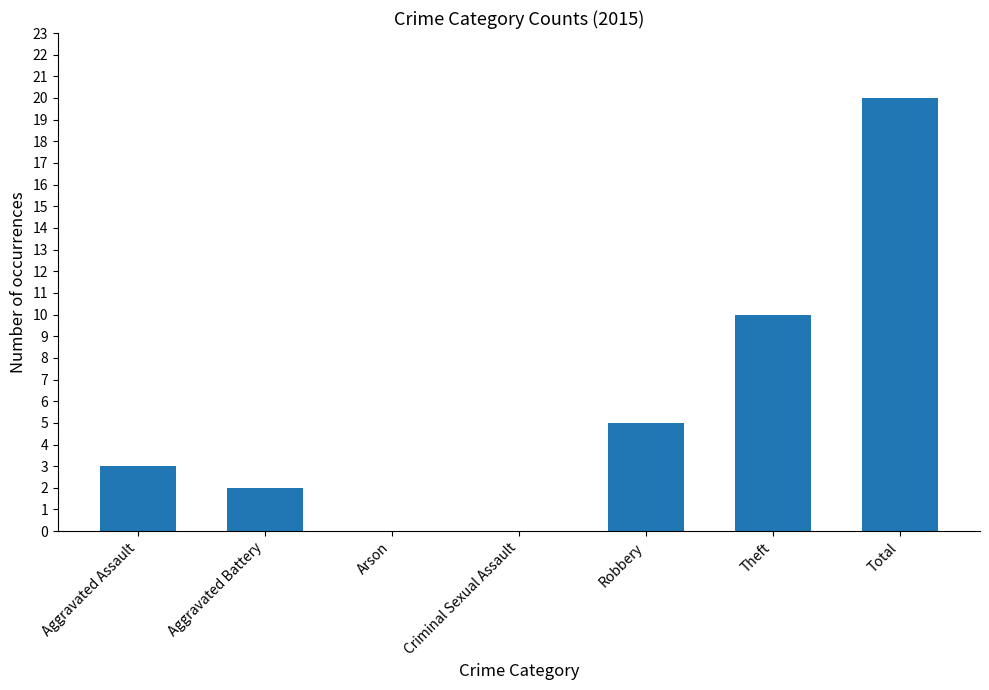

At which label is the value closest to 10?

Theft